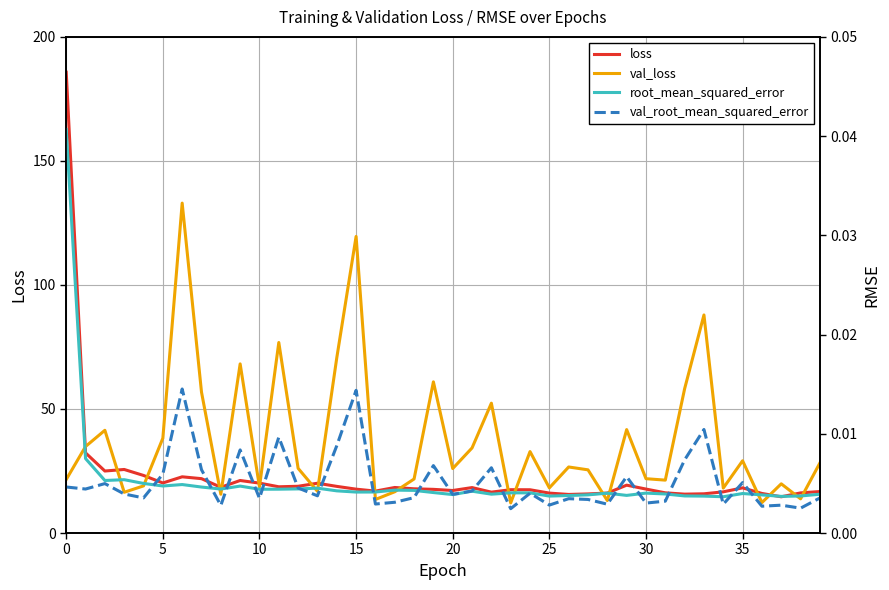

At 32, list the series in order from smallest to largest.

root_mean_squared_error, val_root_mean_squared_error, loss, val_loss